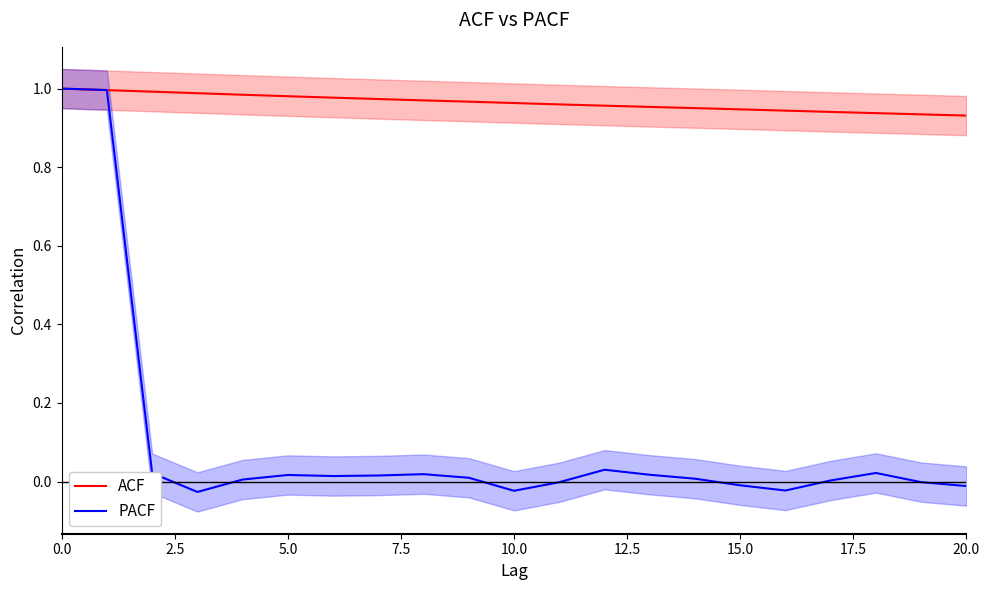

True or false: ACF has a value of 0.2 at 15.0.

False